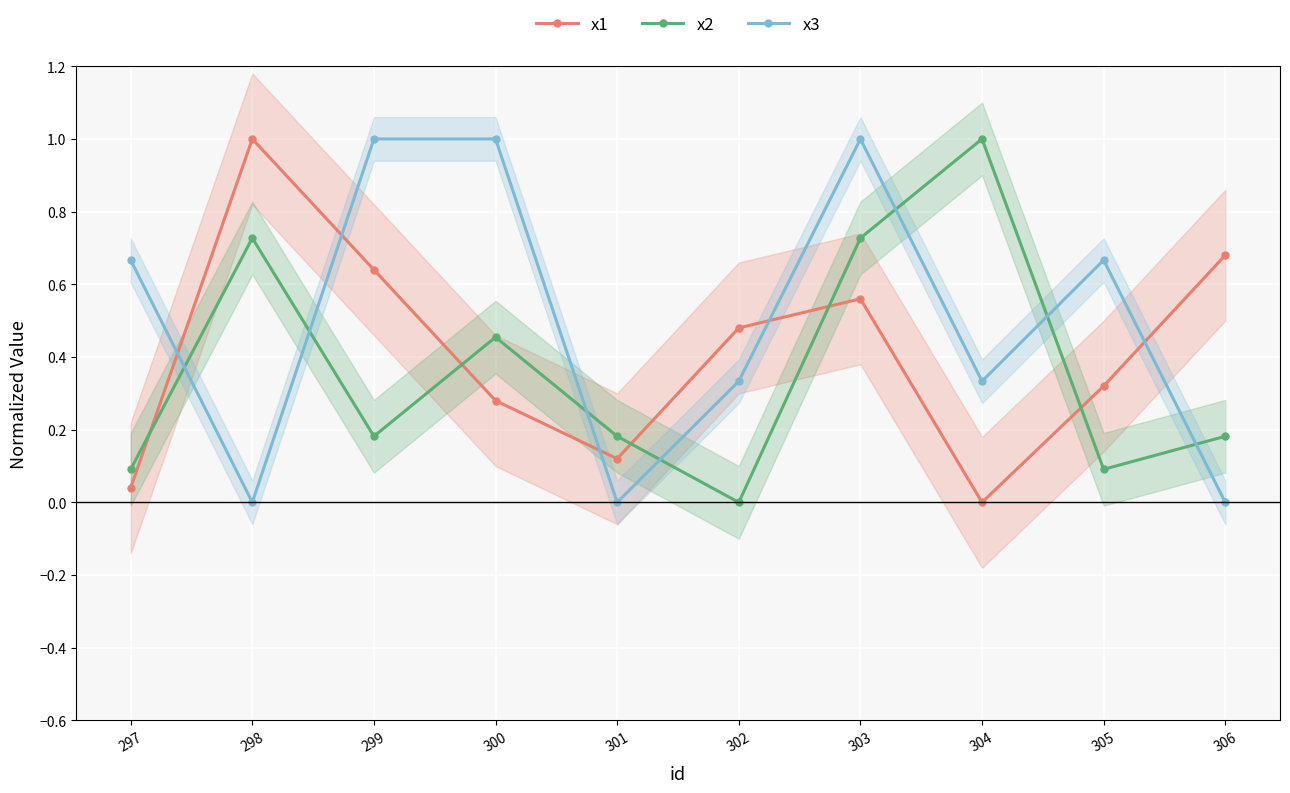

Where is the first local minimum for x3?

298